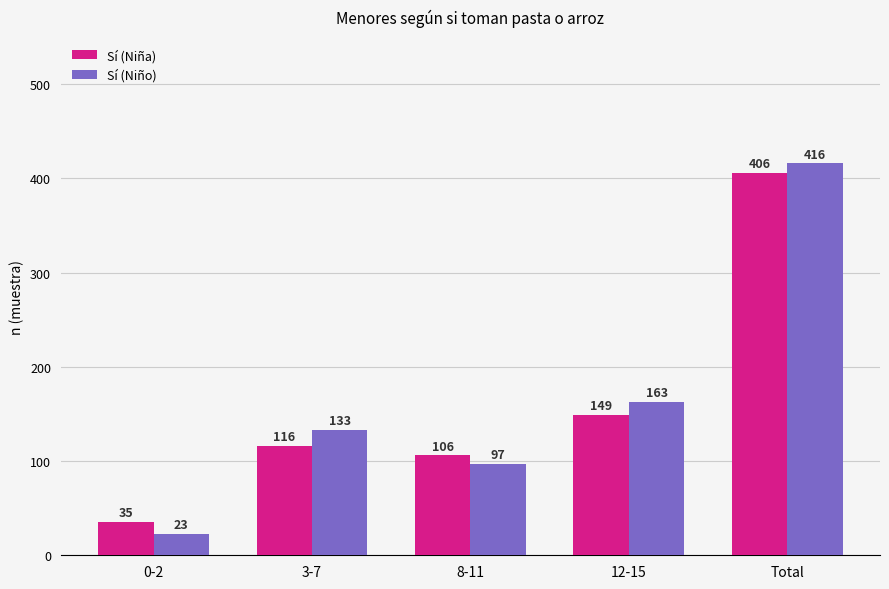

The value of Sí (Niño) at 3-7 is 65. True or false?

False